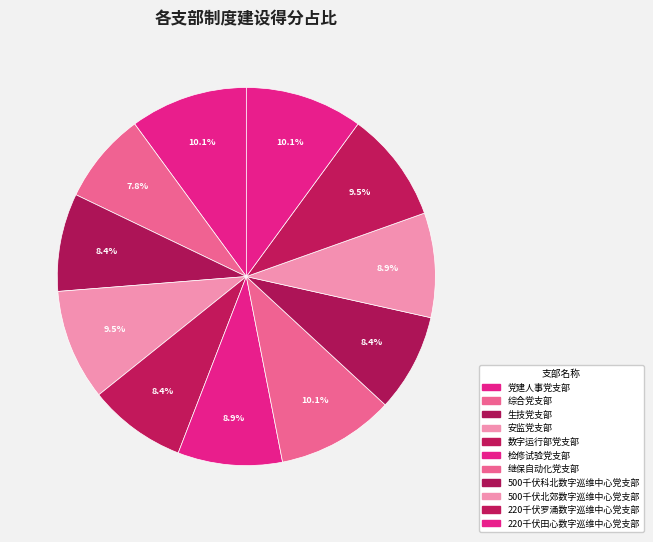

How many segments does this pie chart have?

11